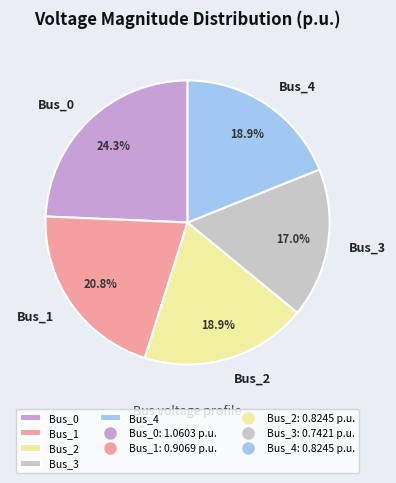

Is it true that Bus_0 is 15% of the pie?

False